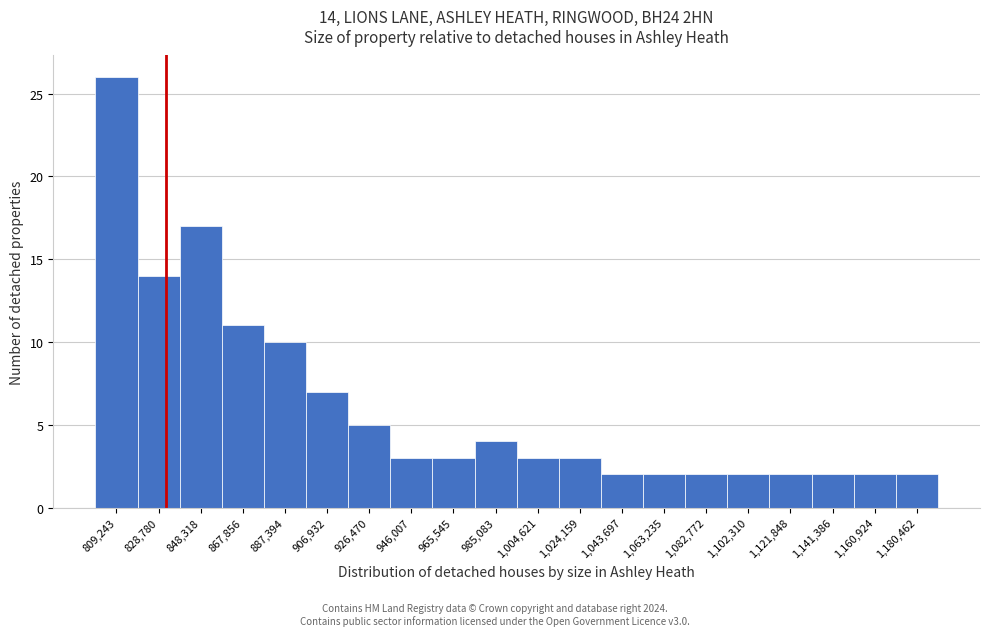

Reading left to right, what are all the values shown in this chart?

26	14	17	11	10	7	5	3	3	4	3	3	2	2	2	2	2	2	2	2